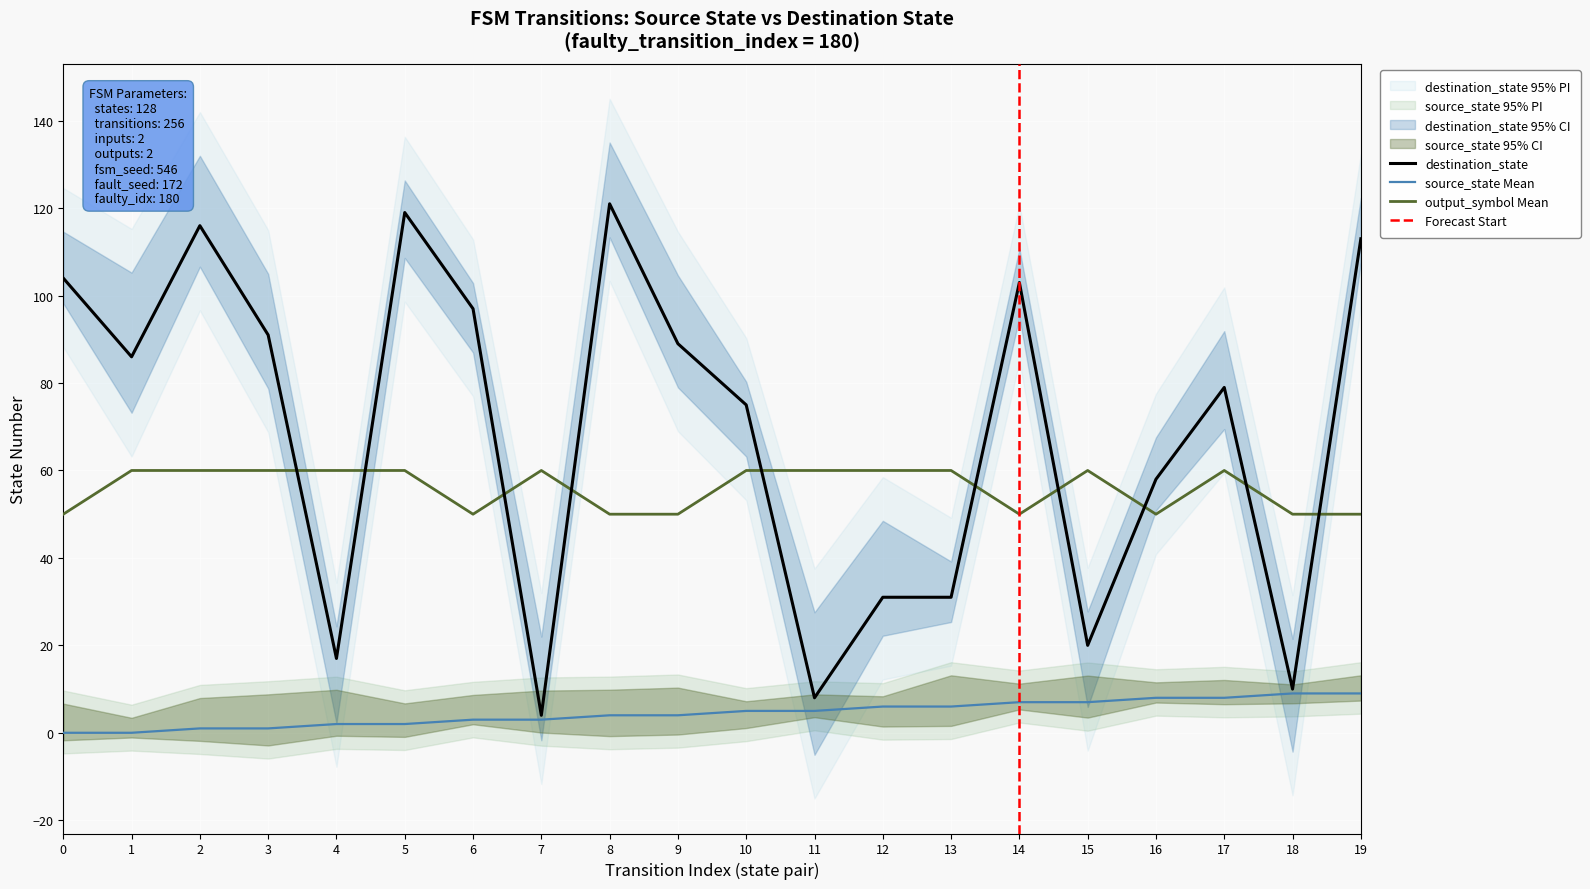

List the series in order of their peak value, highest first.

destination_state, output_symbol, source_state